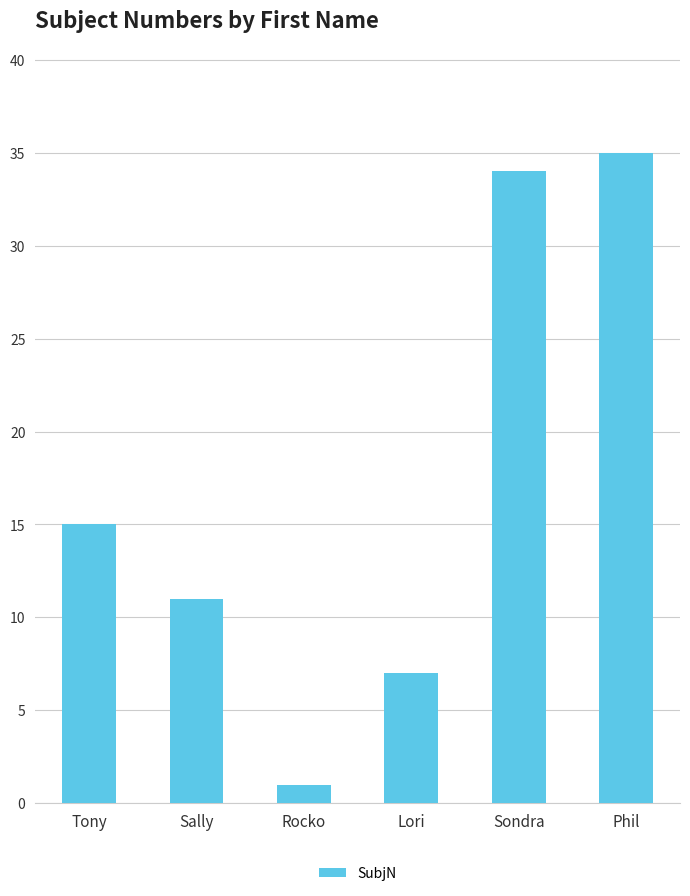

The value at Sondra is 34. True or false?

True